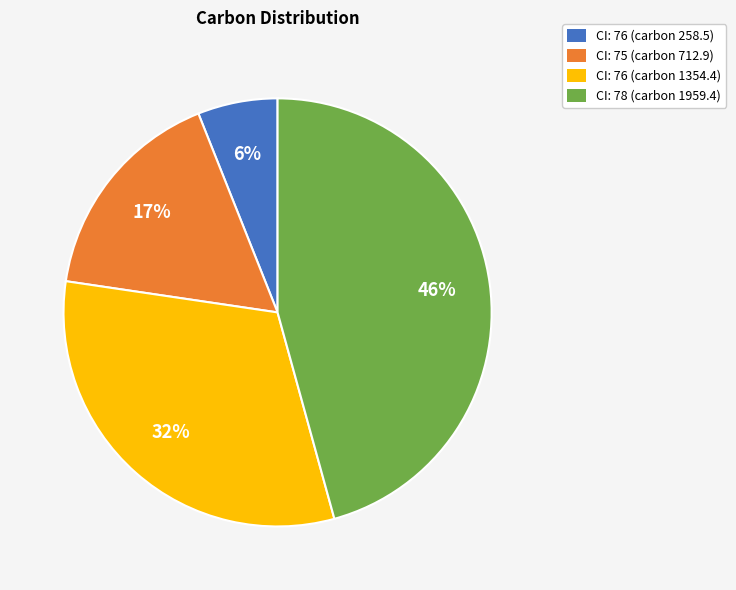

Which category has the biggest portion of the pie?

CI: 78 (carbon 1959.4)